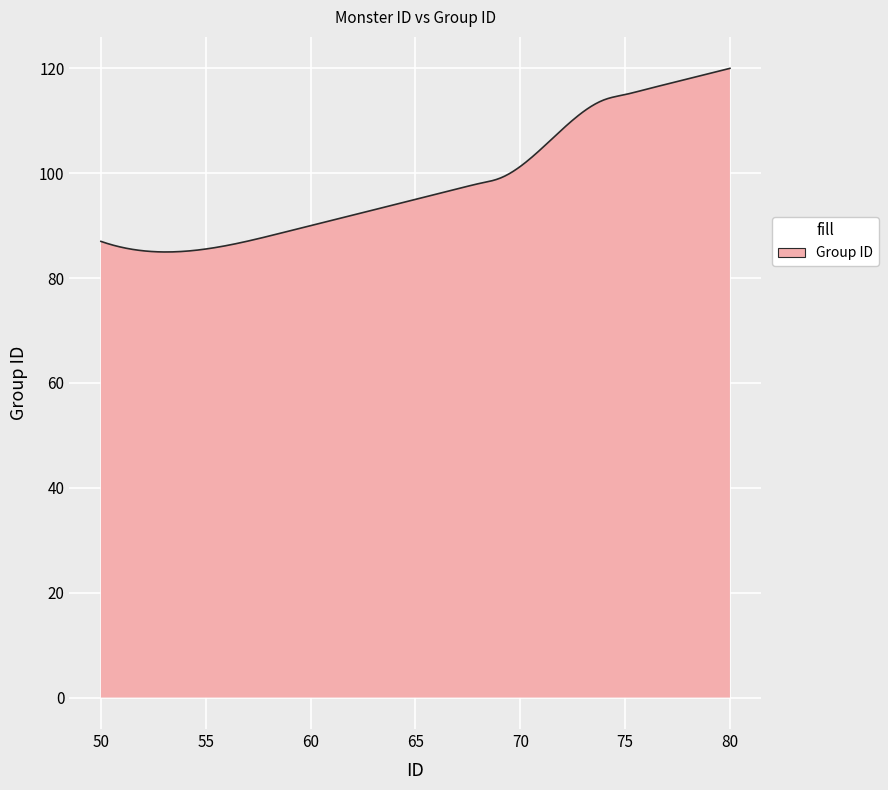

What is the difference between the maximum and minimum values?

35.0